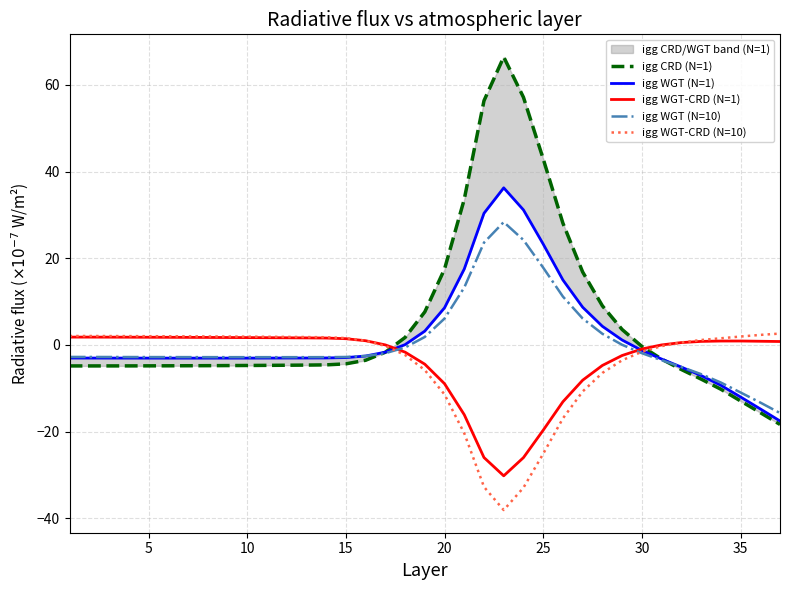

The igg WGT-CRD (N=1) series shows -31.7 at 25. True or false?

False